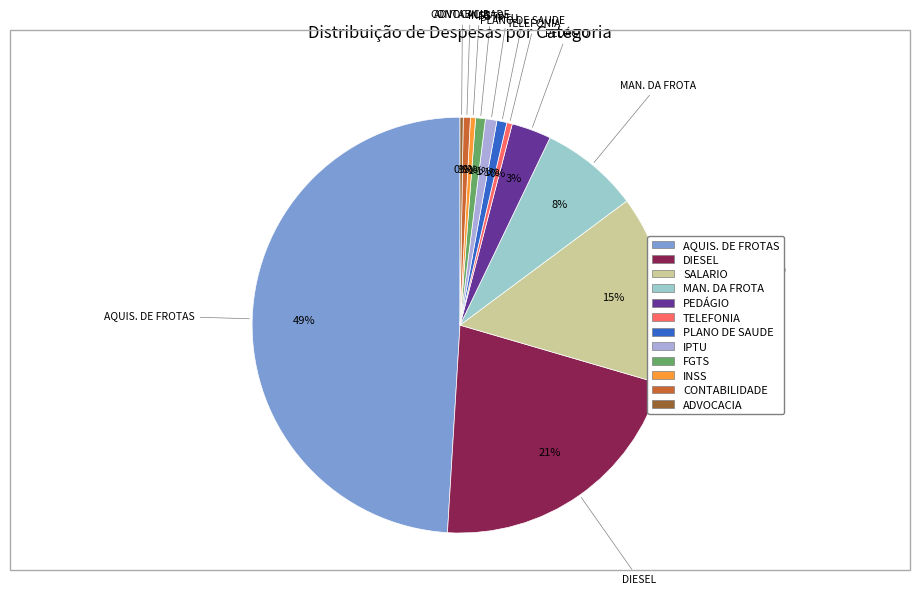

Which has a higher value, AQUIS. DE FROTAS or IPTU?

AQUIS. DE FROTAS